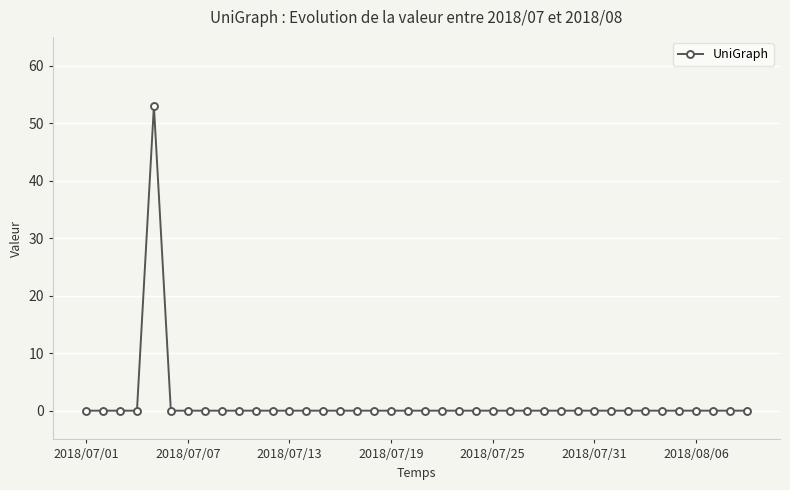

What is the greatest value displayed?

53